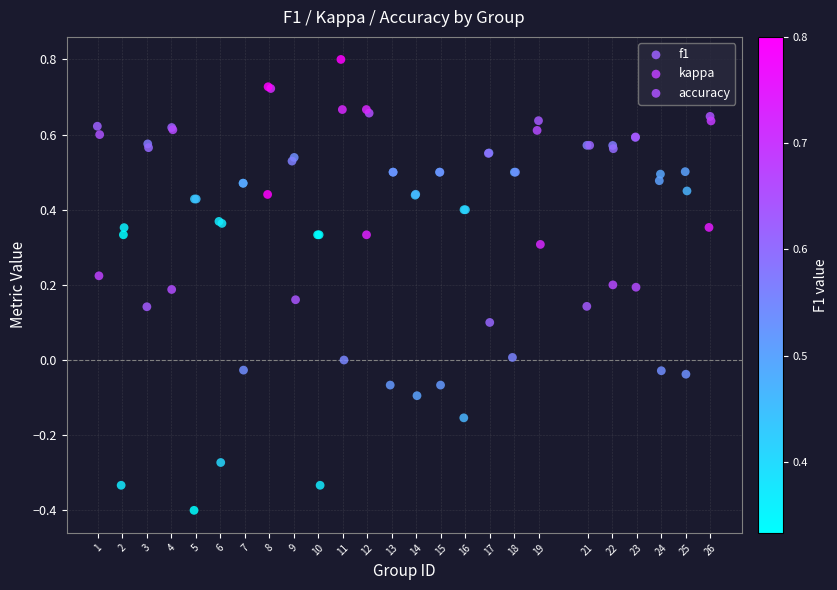

Which series reaches the maximum Y coordinate?

f1